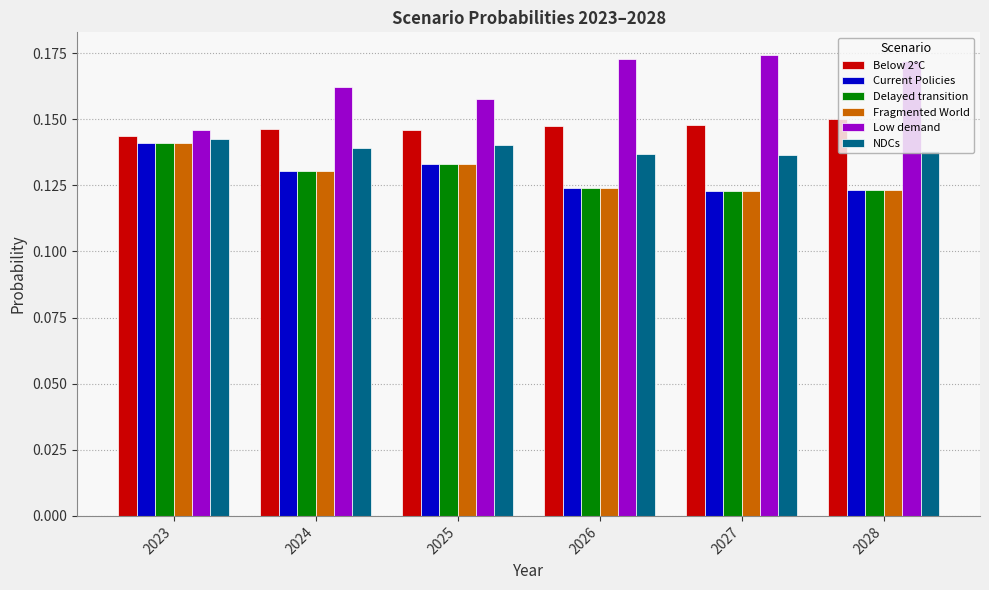

Which category has the highest value in the Delayed transition series?

2023